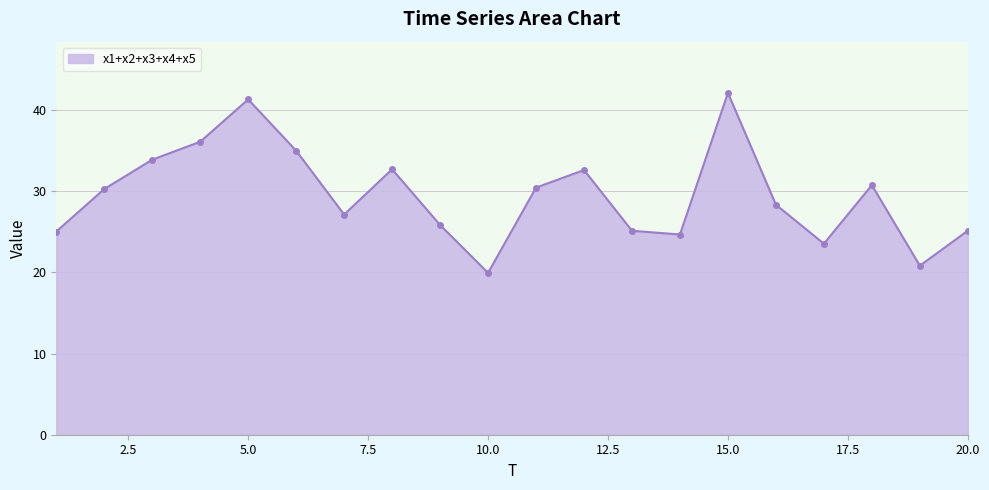

What is the sum of all values?

590.3